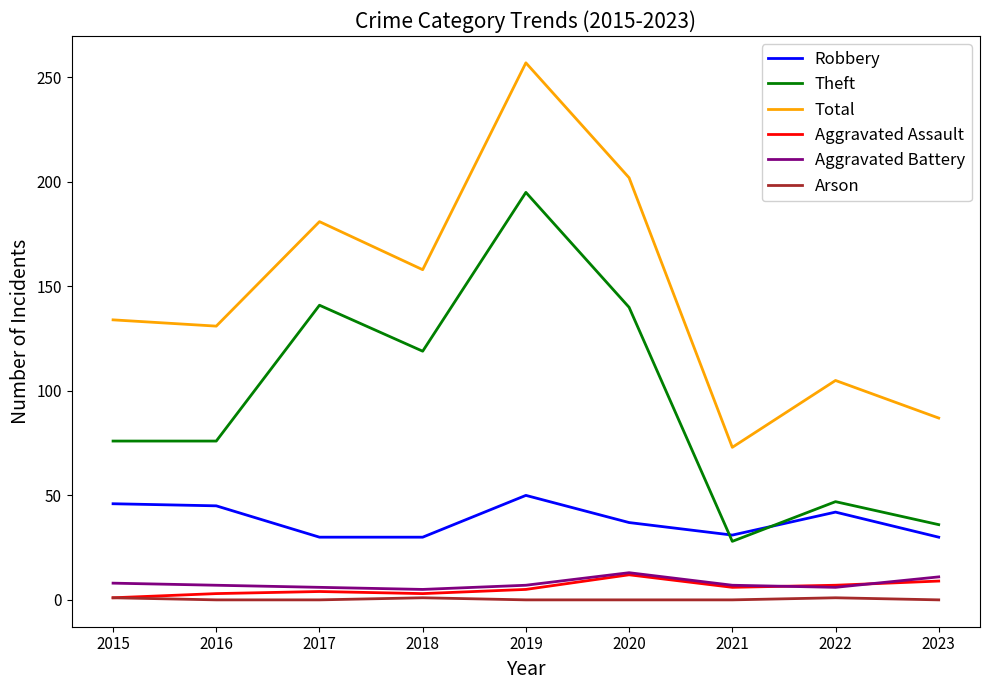

Is this an area chart (filled region under the line)?

No